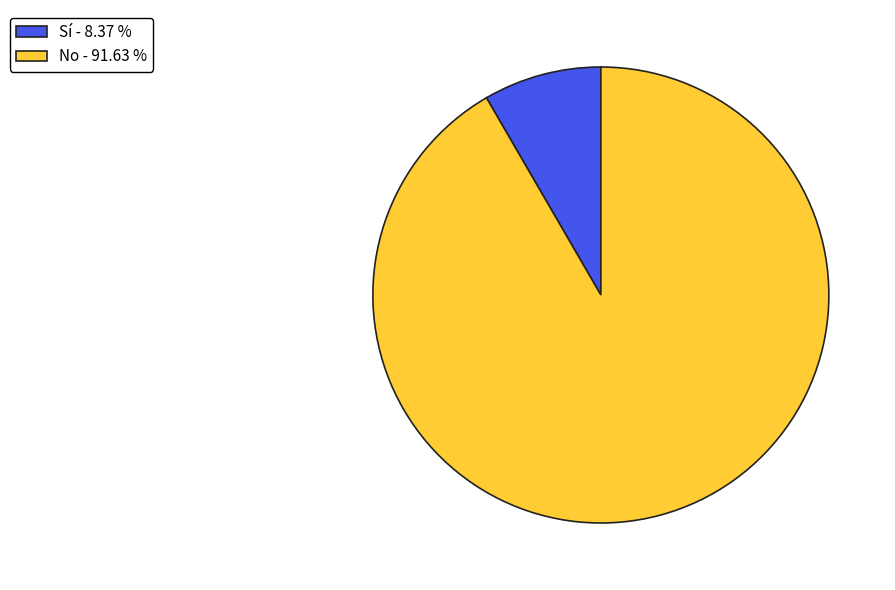

What is the ratio of the value at No to the value at Sí?

11.0